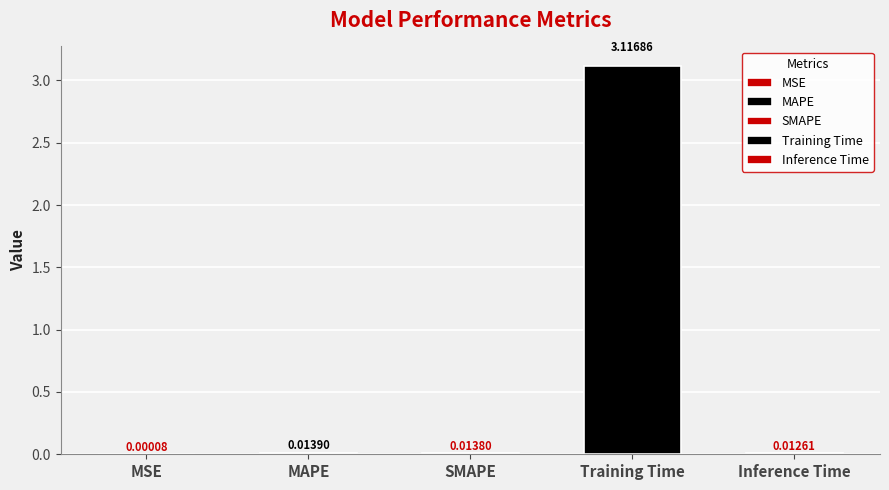

Does the chart contain any negative values?

No